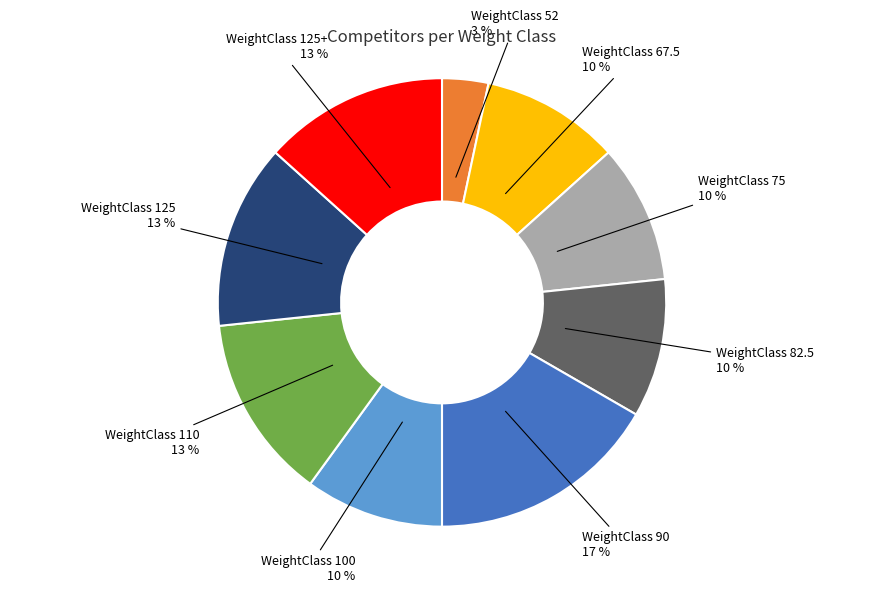

Does any single category account for the majority?

No